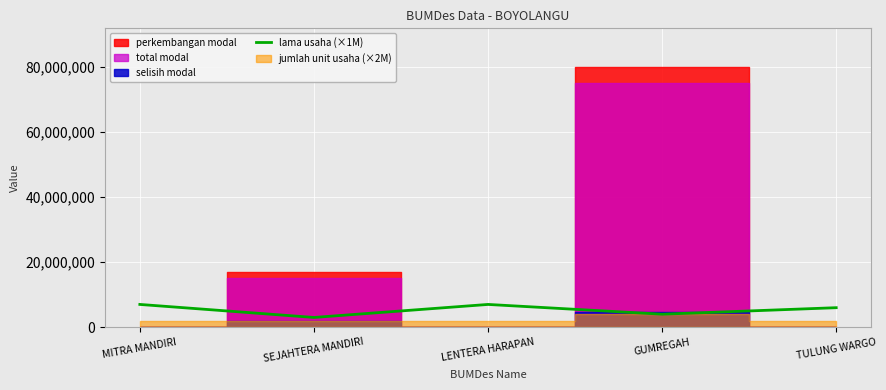

The lama usaha (×1M) series shows 3000000 at SEJAHTERA MANDIRI. True or false?

True